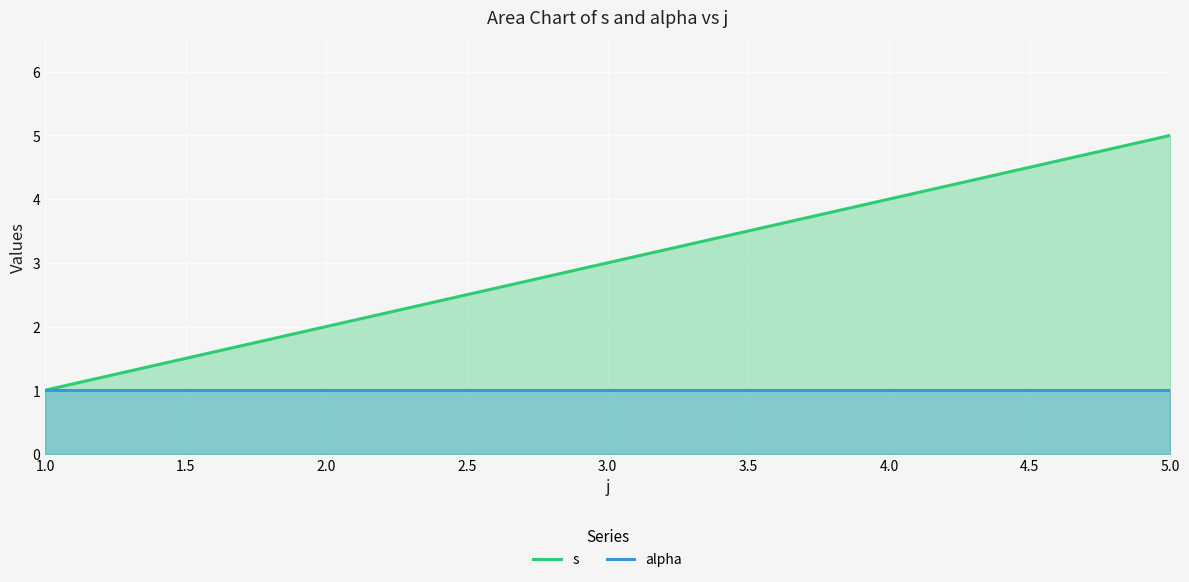

Reading left to right, transcribe all the data shown in this chart.

s: 1.0=1	2.0=2	3.0=3	4.0=4	5.0=5
alpha: 1.0=1	2.0=1	3.0=1	4.0=1	5.0=1